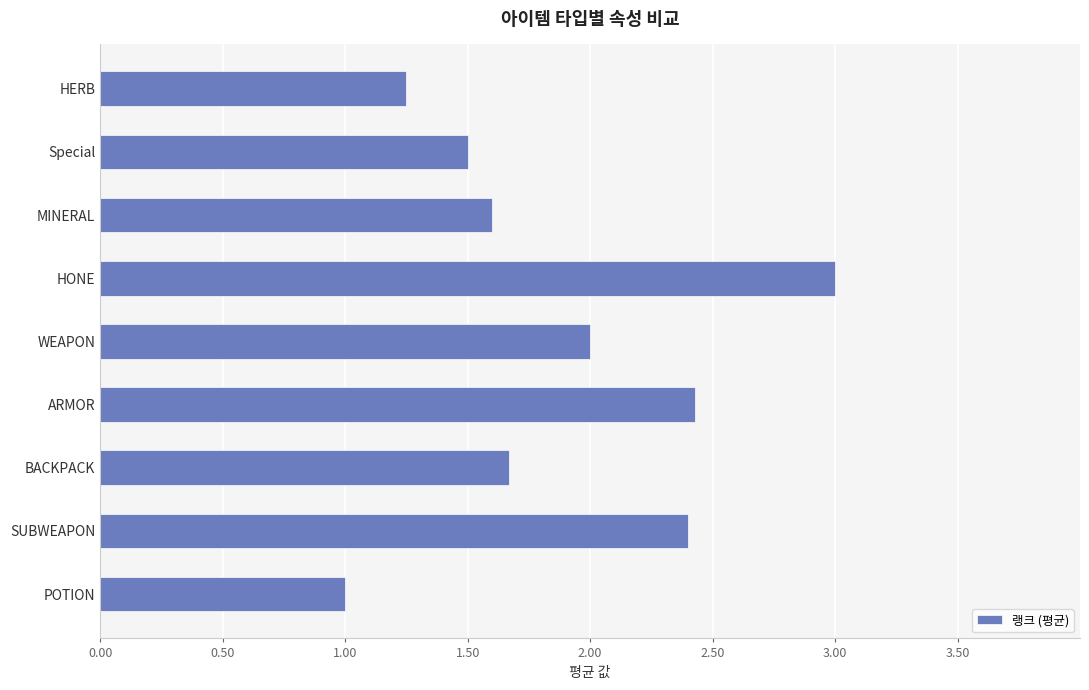

What value does the data have at ARMOR?

2.4